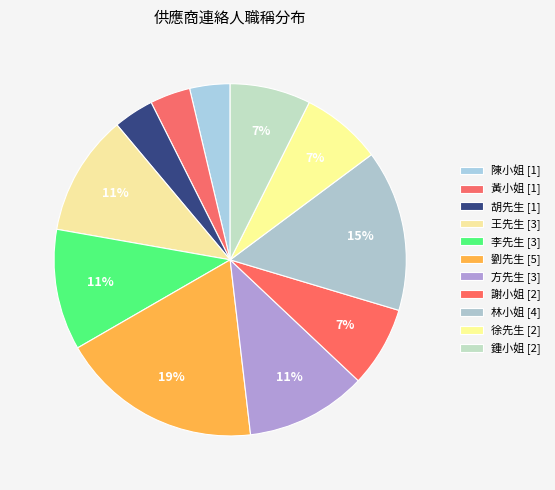

How much of the chart is everything except 方先生?

88.9%